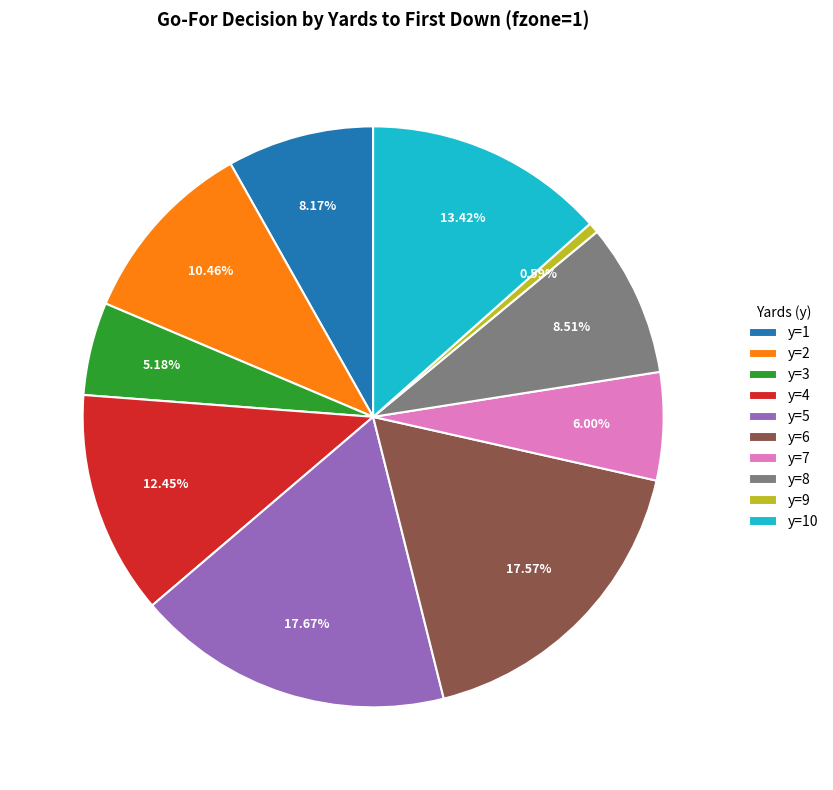

Between y=7 and y=6, which is larger?

y=6